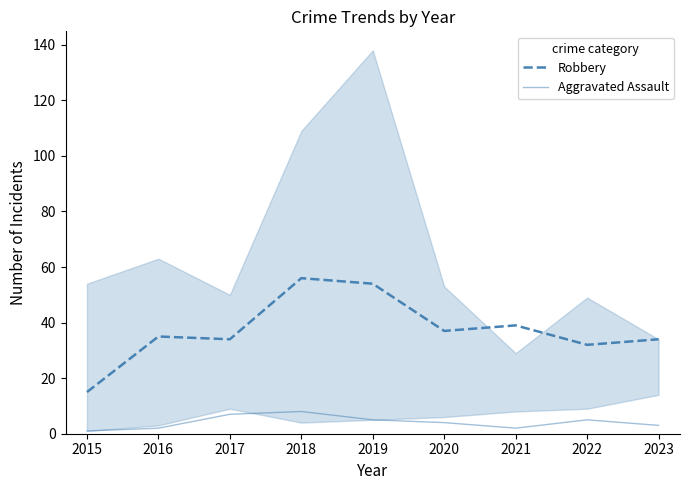

What is the average value of the Robbery series?

37